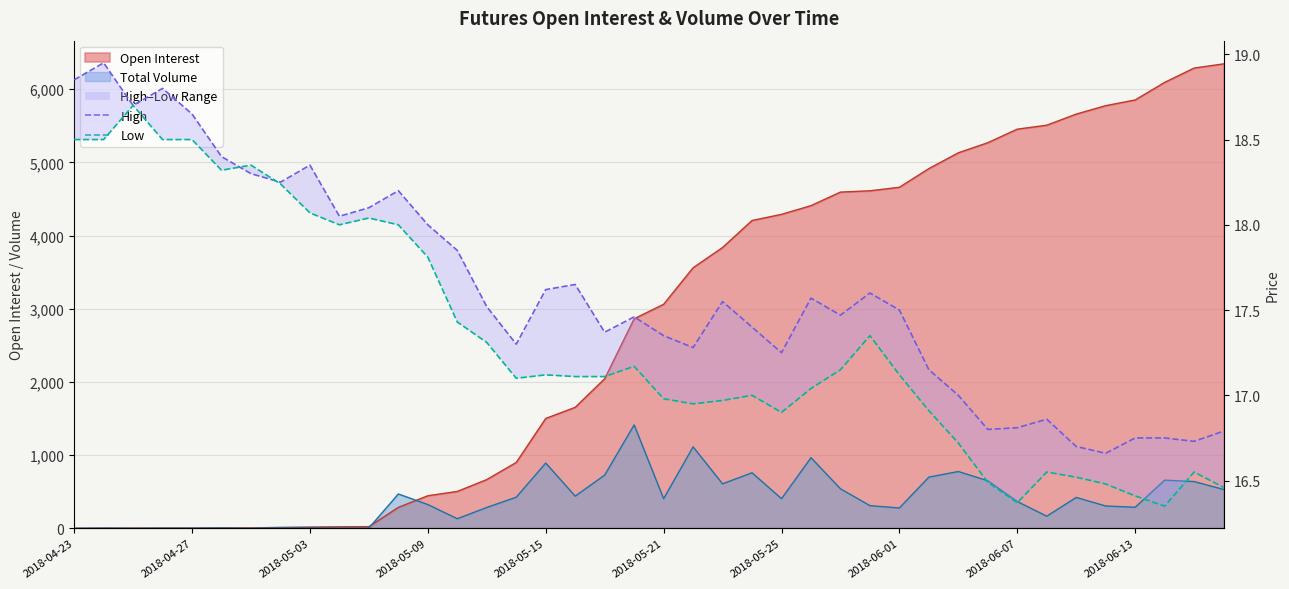

How many data points in Low are less than 17?

15